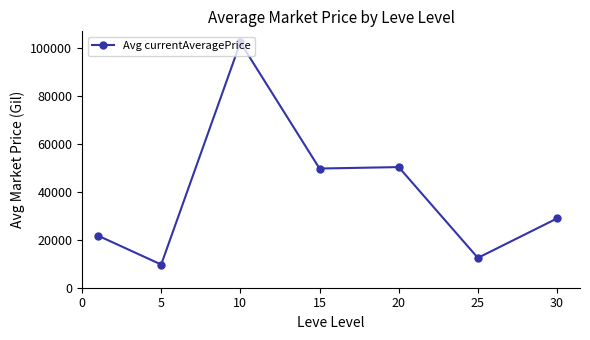

Reading left to right, extract all data points from this chart.

21770.9	9681.0	102423.4	49770.6	50374.4	12463.1	28929.8